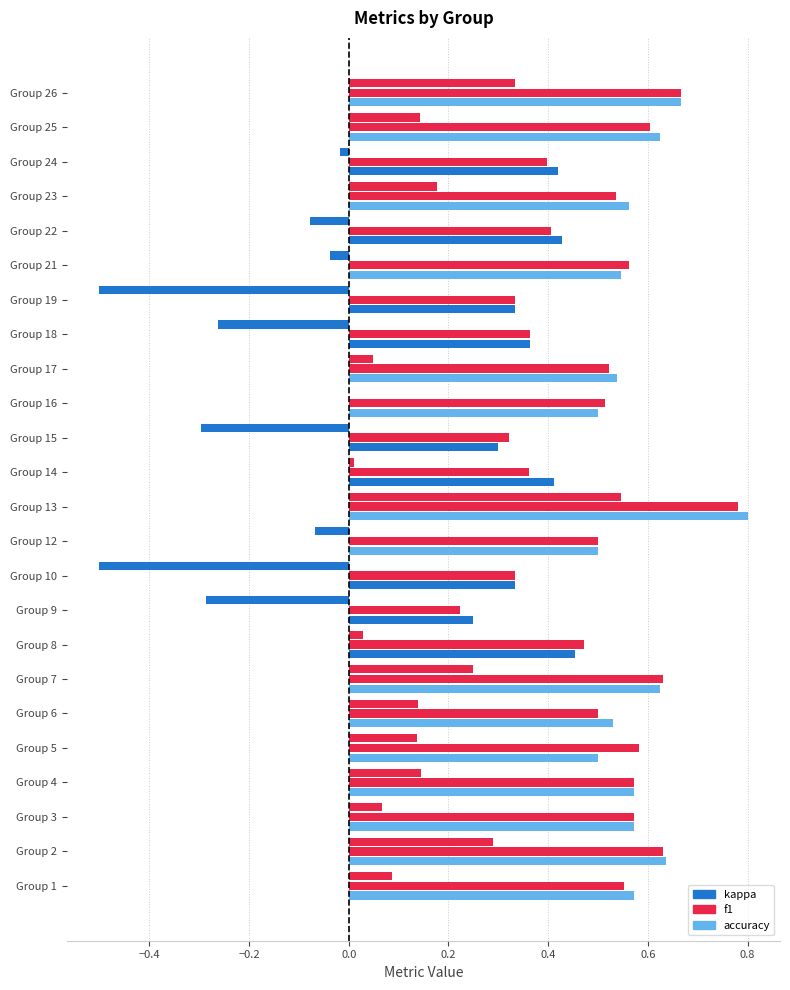

The f1 series shows 0.6 at 2. True or false?

True